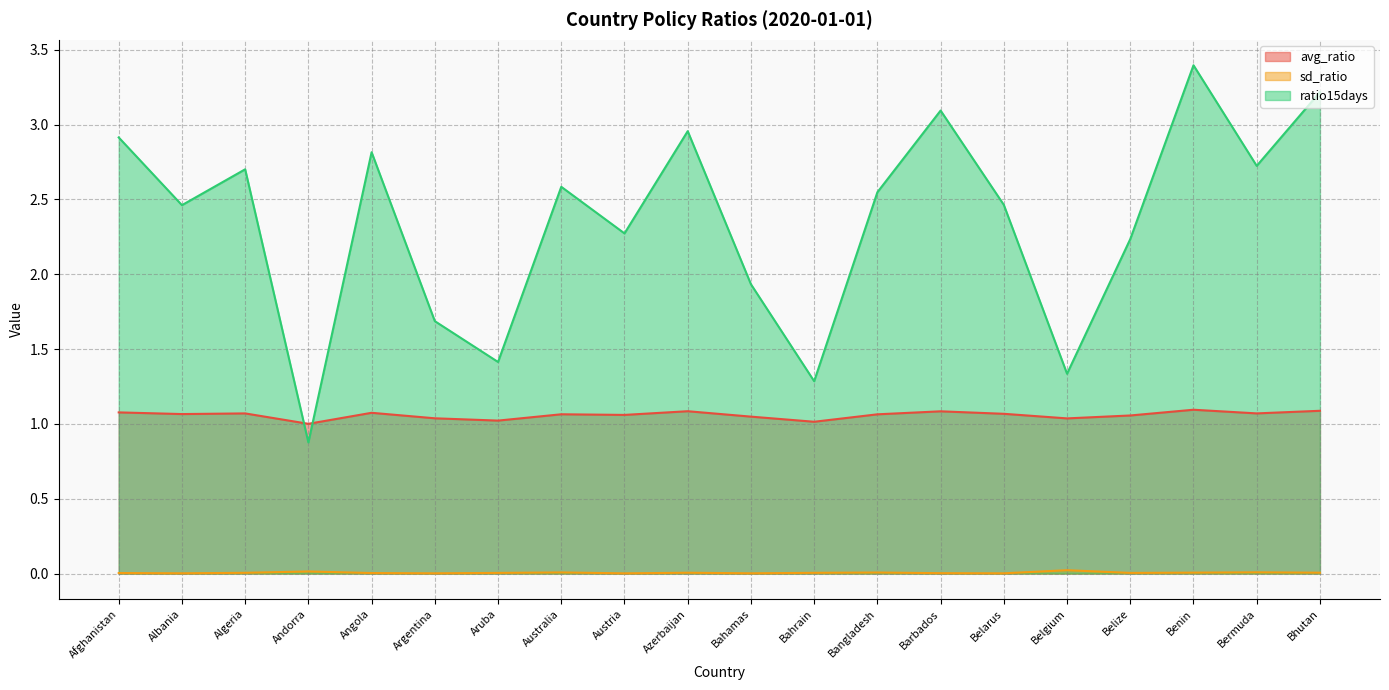

How many lines are shown in the chart?

3